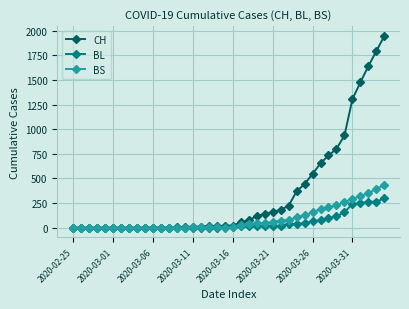

At how many categories does at least one series exceed 1415?

4